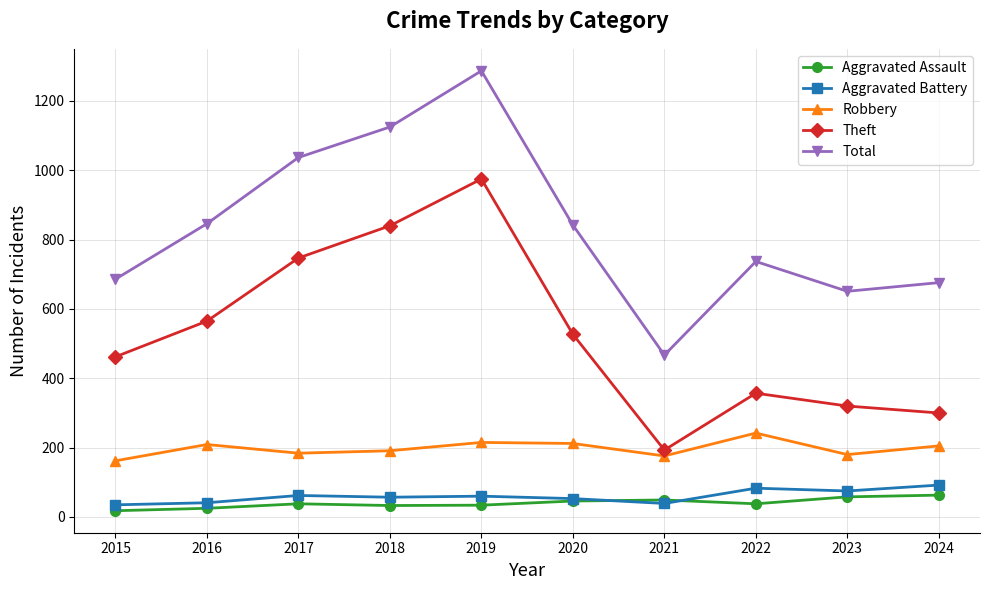

True or false: Theft has more than 2 interior local peaks.

False